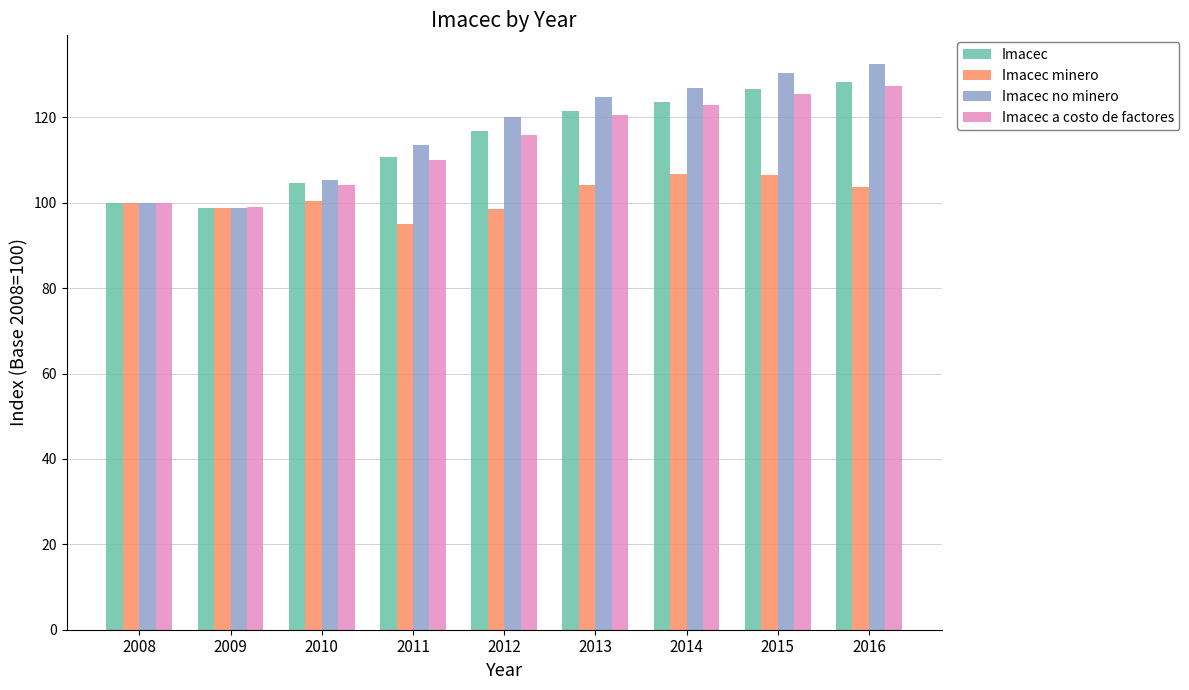

Is the value of Imacec minero at 2008 greater than the value of Imacec no minero at 2014?

No